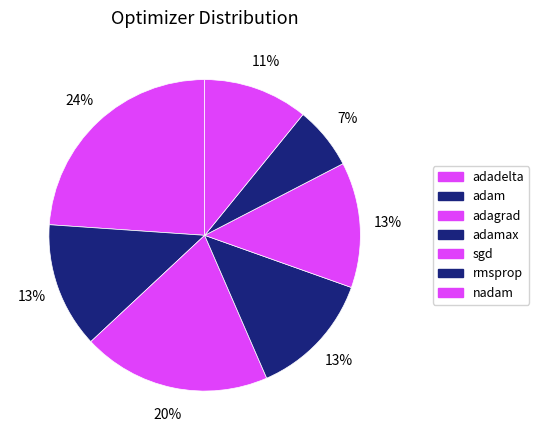

To the nearest percent, what is the difference between the largest and smallest slice percentages?

17%